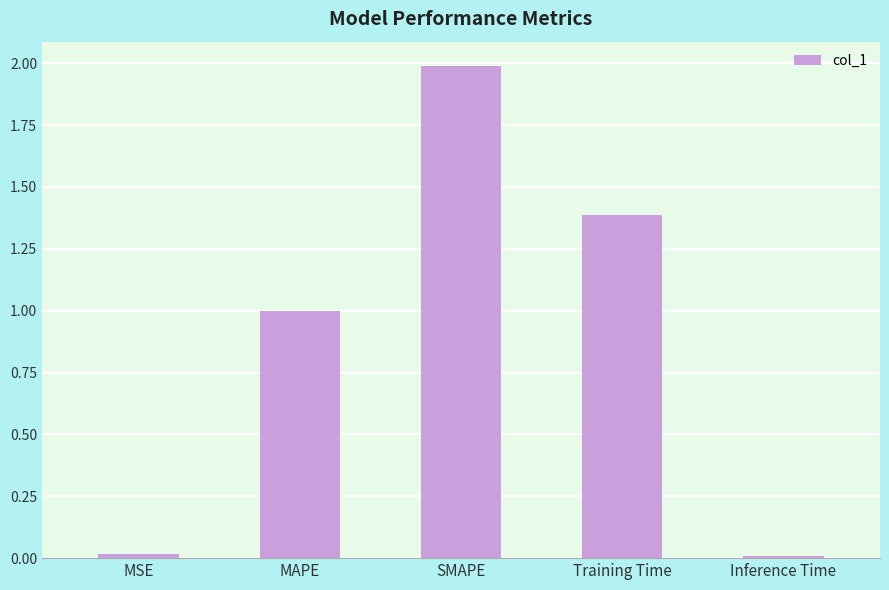

What is the greatest value displayed?

2.0